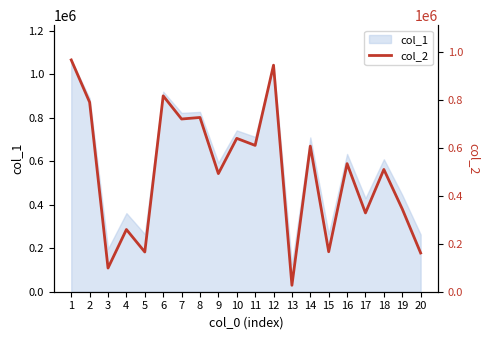

Does the chart display data point markers on the line(s)?

No